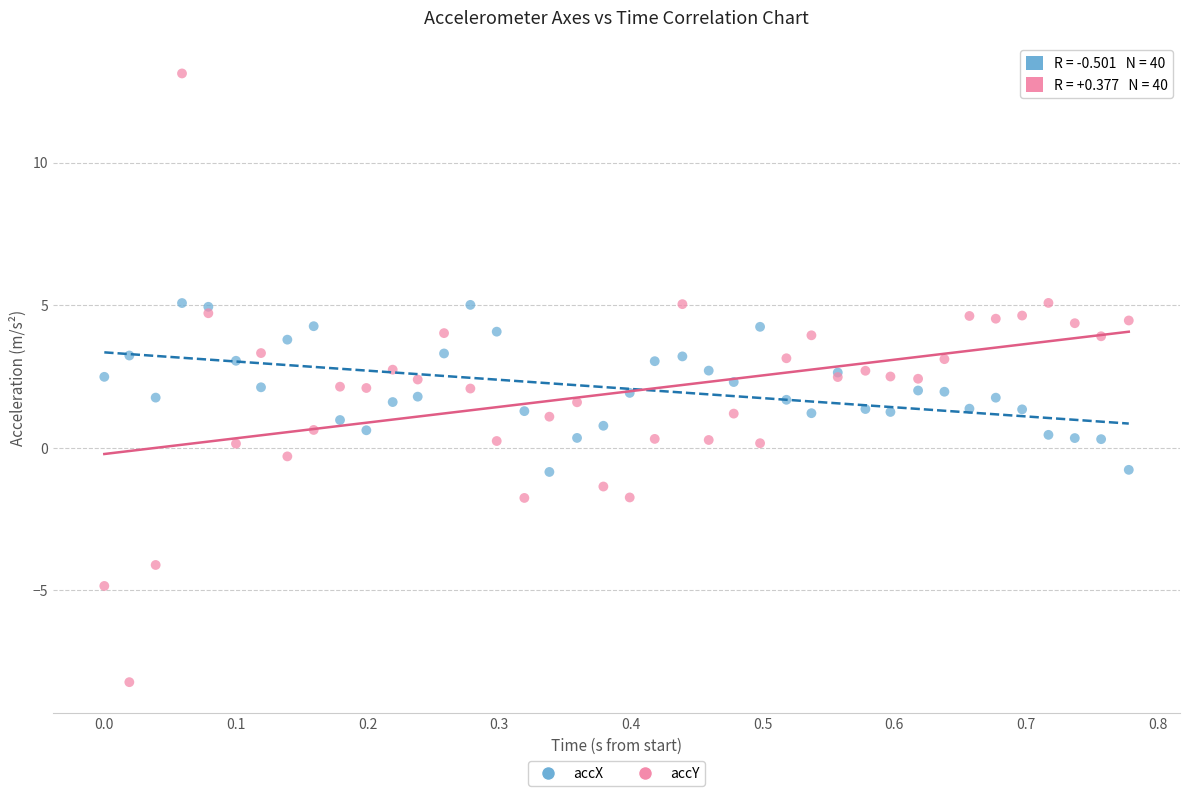

What are all the series names shown in the legend?

accX, accY